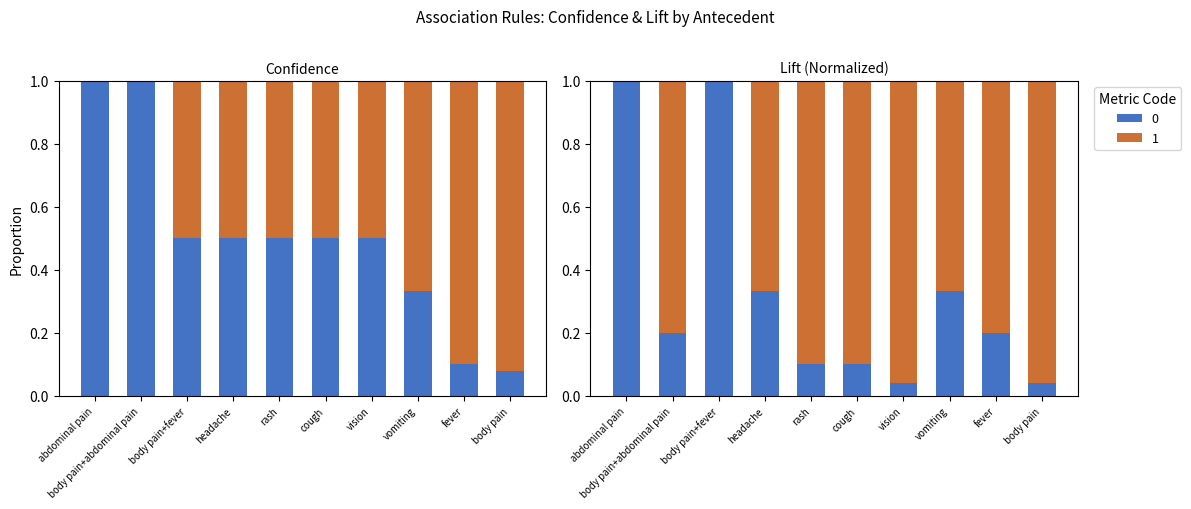

Is it true that 1 - lift (norm) equals 0.8 at body pain+abdominal pain?

True